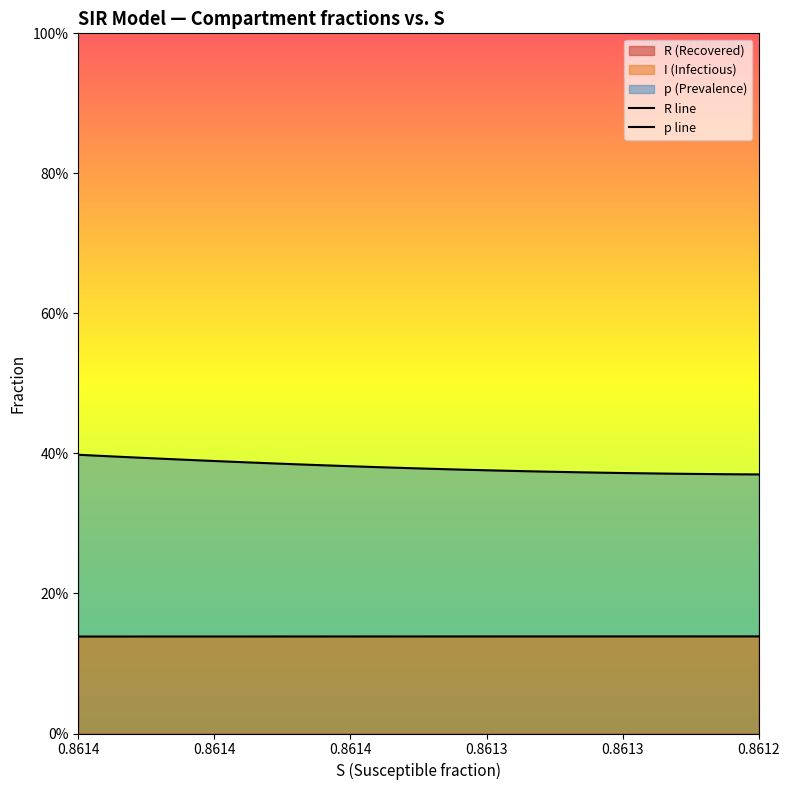

Does the chart have visible grid lines?

No